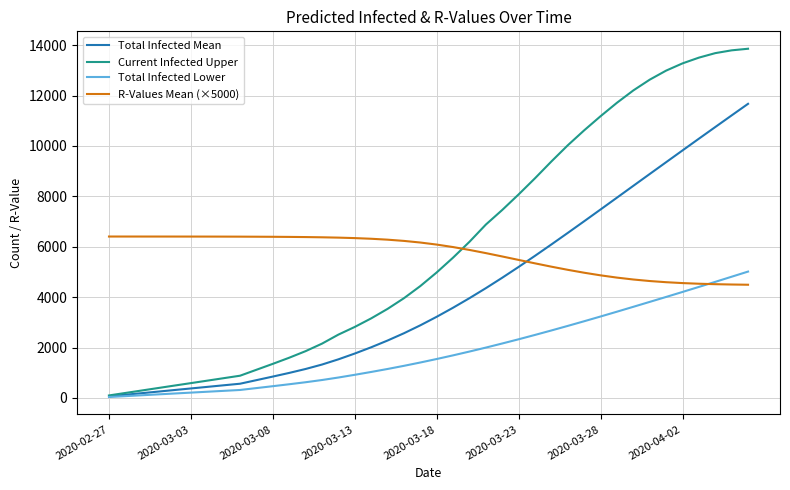

Which series has the widest spread of values?

Current Infected Upper